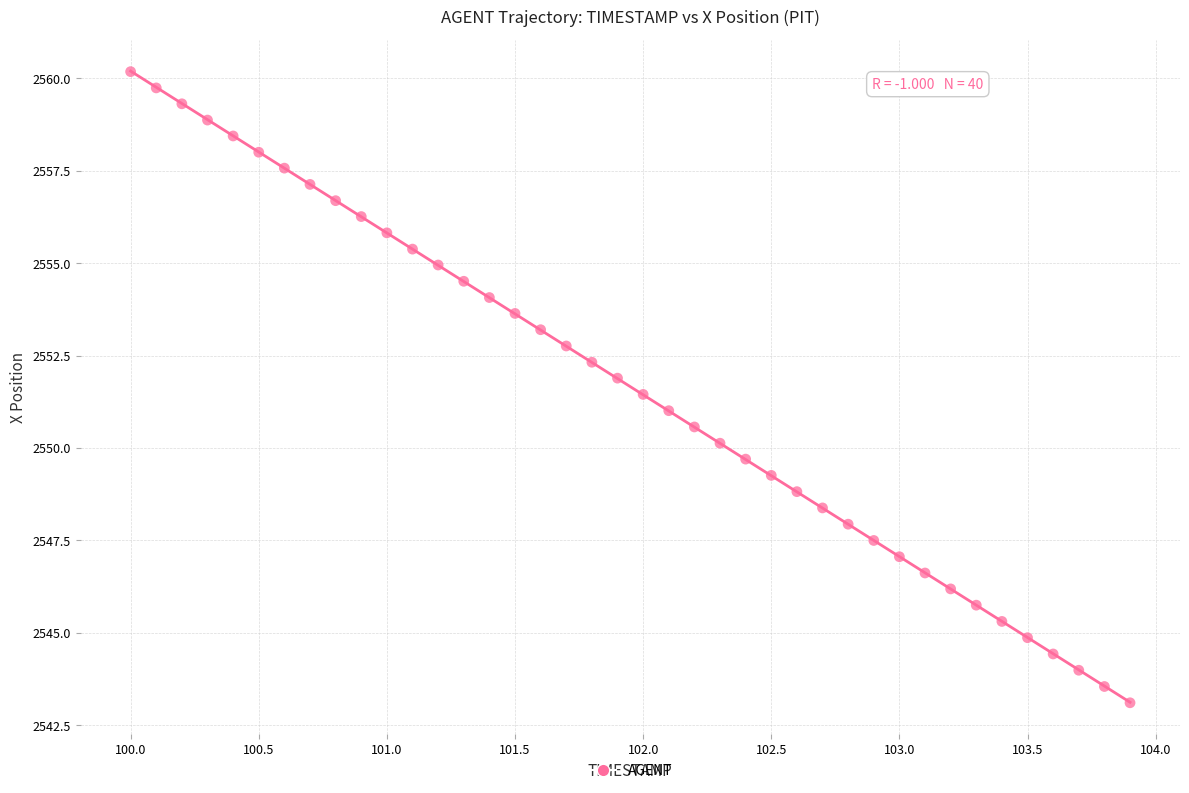

What is the range of X values (max minus min)?

3.9